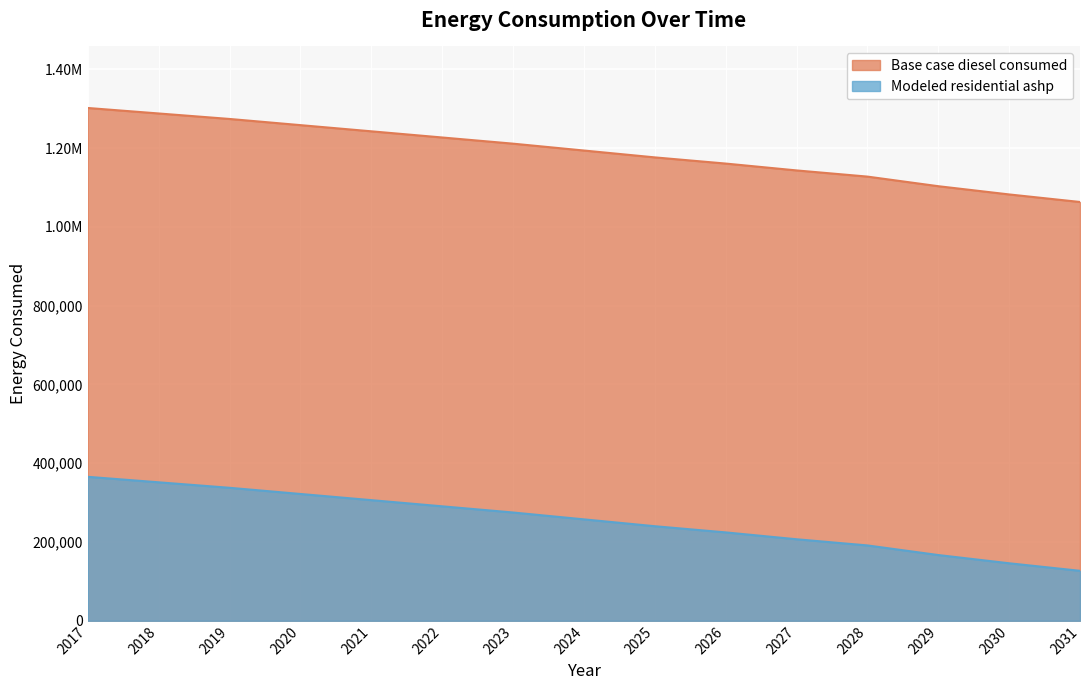

Is it true that Modeled residential ashp equals 321861.8 at 2020?

True